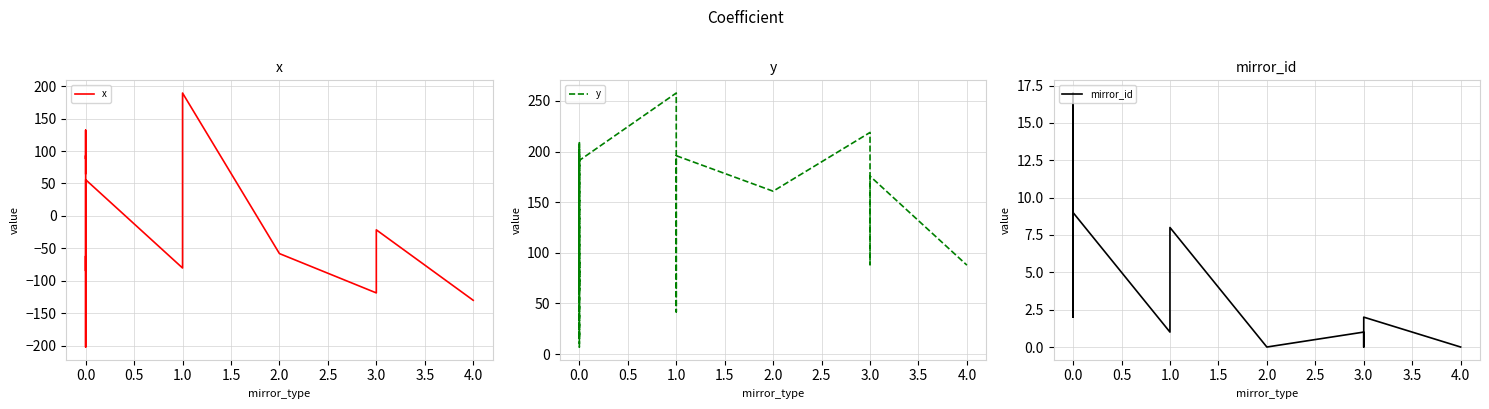

At how many categories does at least one series exceed -40?

22